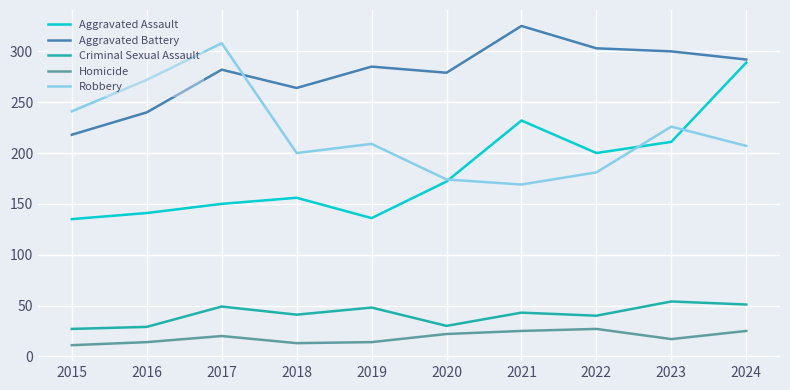

True or false: Aggravated Assault has a value of 172 at 2020.

True